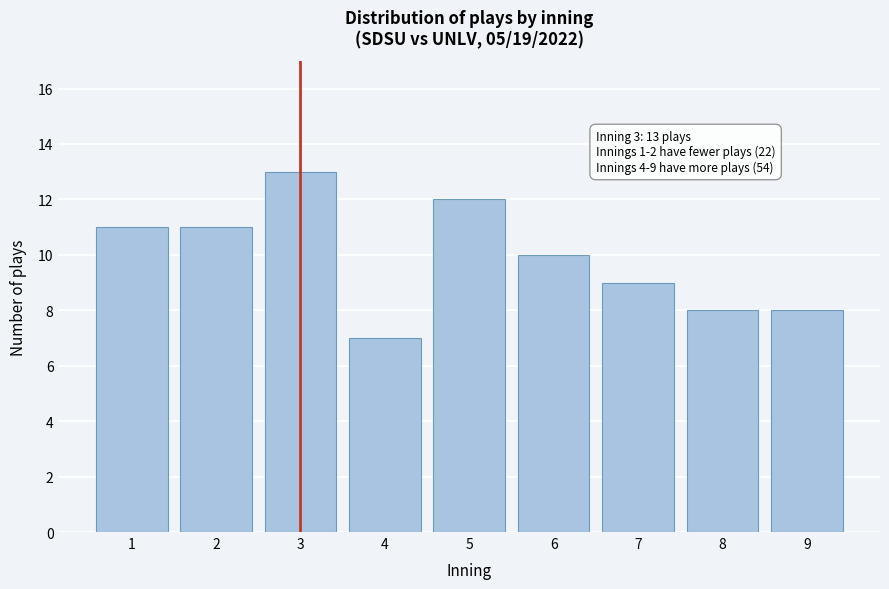

Reading left to right, transcribe all the data shown in this chart.

1=11	2=11	3=13	4=7	5=12	6=10	7=9	8=8	9=8